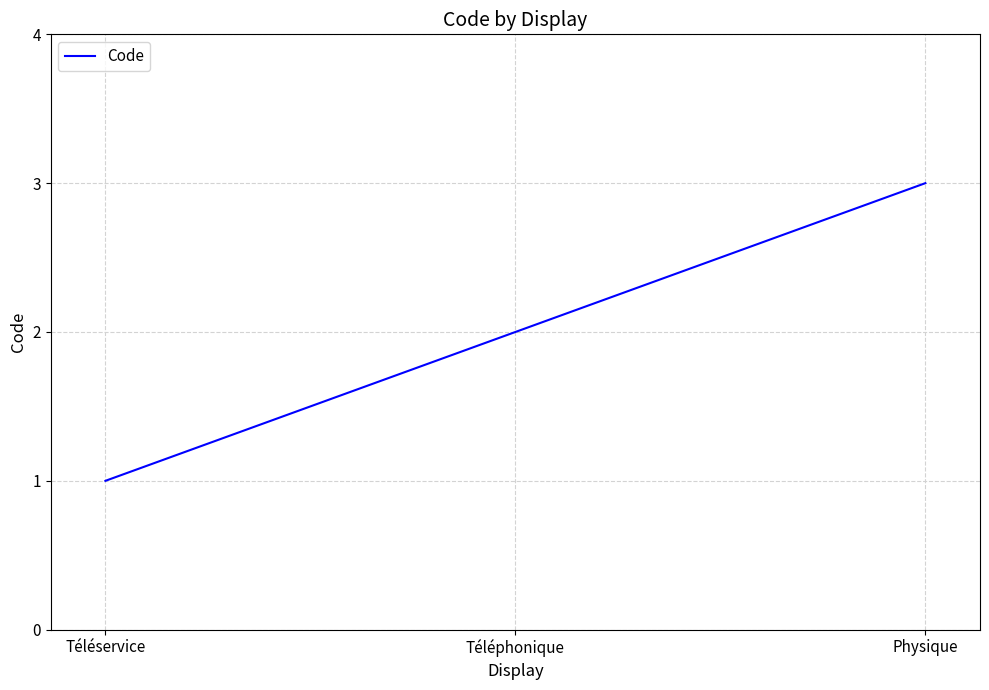

Reading left to right, what are all the values shown in this chart?

Téléservice=1	Téléphonique=2	Physique=3